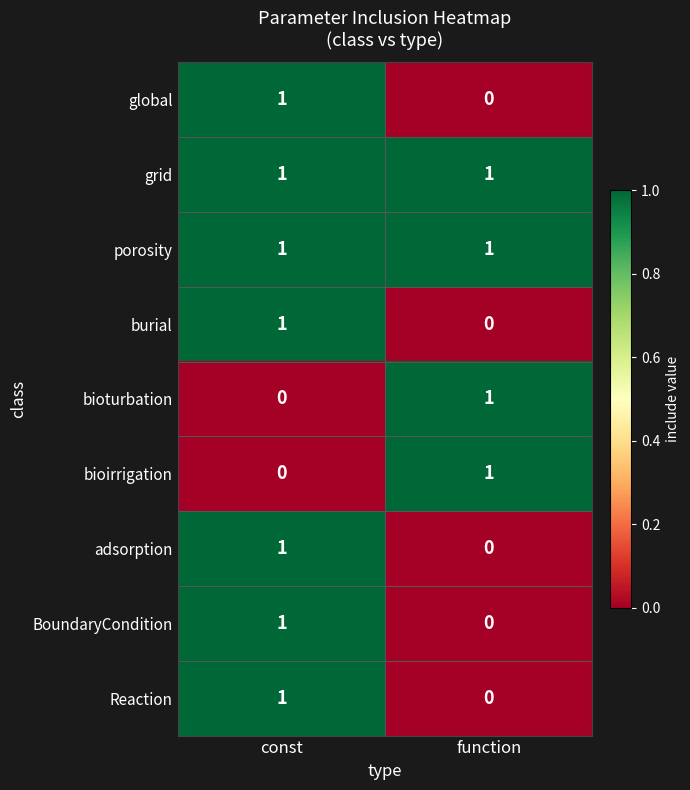

At which label does global reach its peak?

const